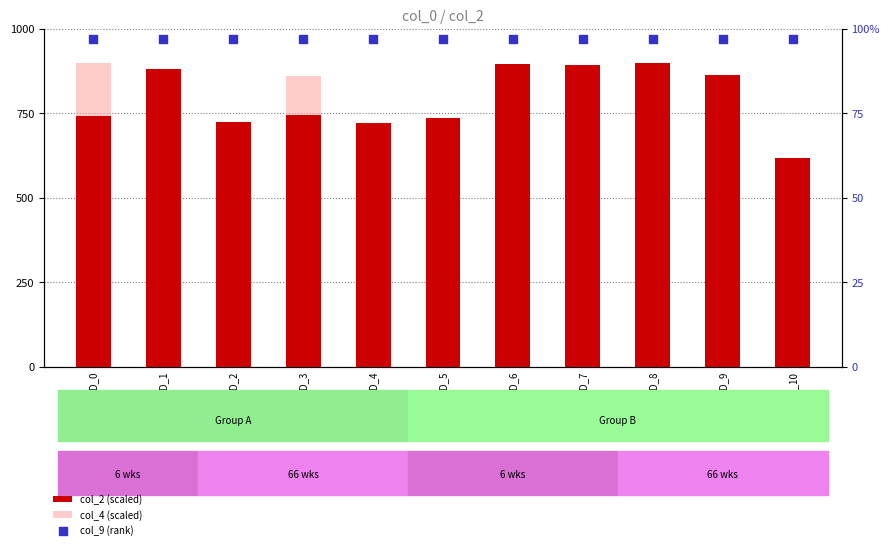

What is the total value across all series at ID_0?

1738.6